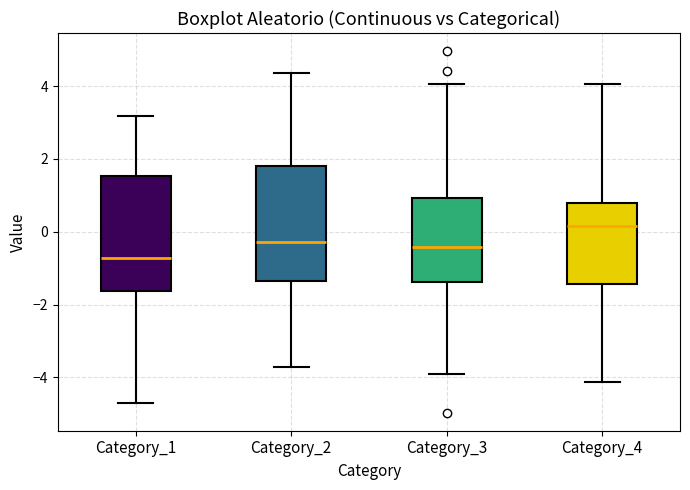

Reading left to right, read every box against the y-axis: the position of its median line, the range the box covers, and the ends of its whiskers. The values are not printed on the chart, so give them approximately, as read against the axis.

Category_1: median -0.8, box -1.6 to 1.6, whiskers -4.6 to 3.2
Category_2: median -0.2, box -1.4 to 1.8, whiskers -3.8 to 4.4
Category_3: median -0.4, box -1.4 to 1.0, whiskers -3.8 to 4.0
Category_4: median 0.2, box -1.4 to 0.8, whiskers -4.2 to 4.0